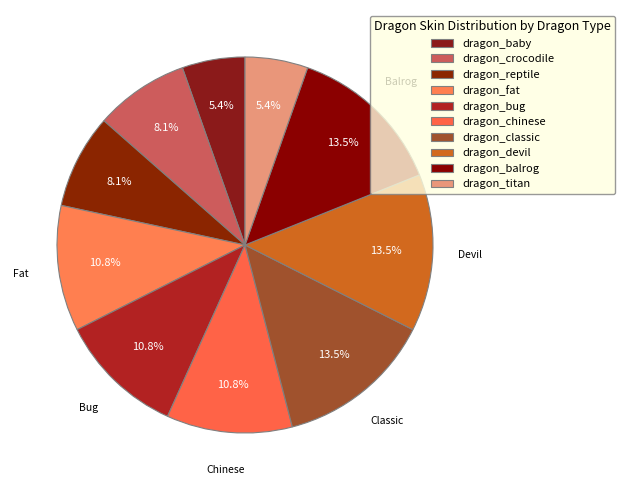

How many slices are in this pie chart?

10